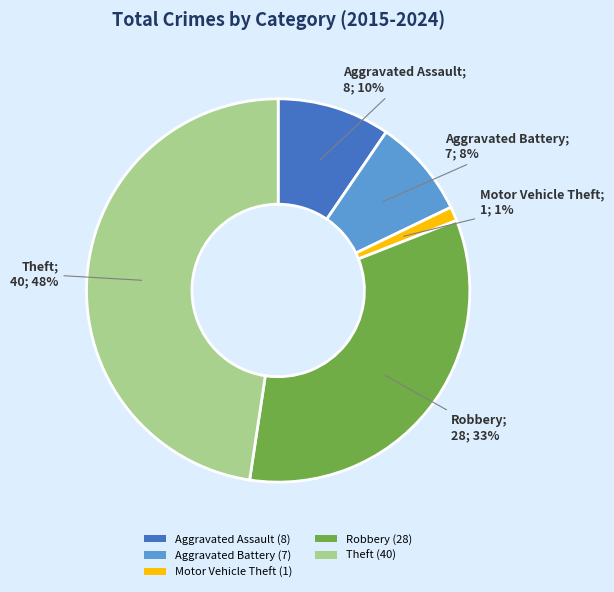

Between Theft and Motor Vehicle Theft, which is larger?

Theft